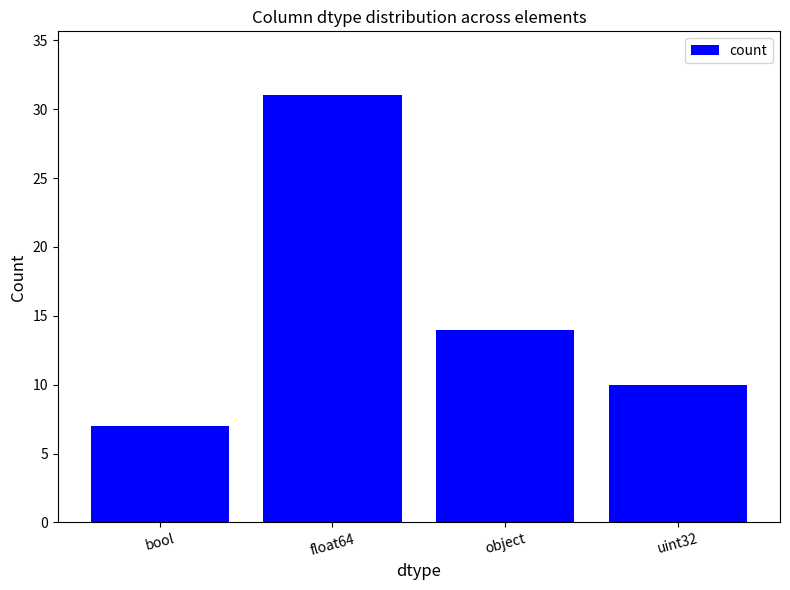

List the labels in order of value, smallest first.

bool, uint32, object, float64